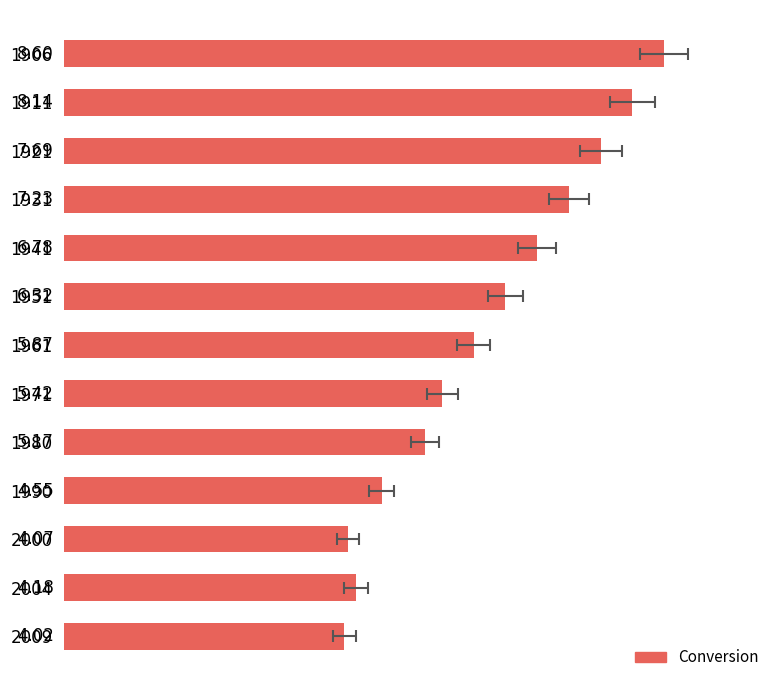

What is the minimum value shown in the chart?

4.0